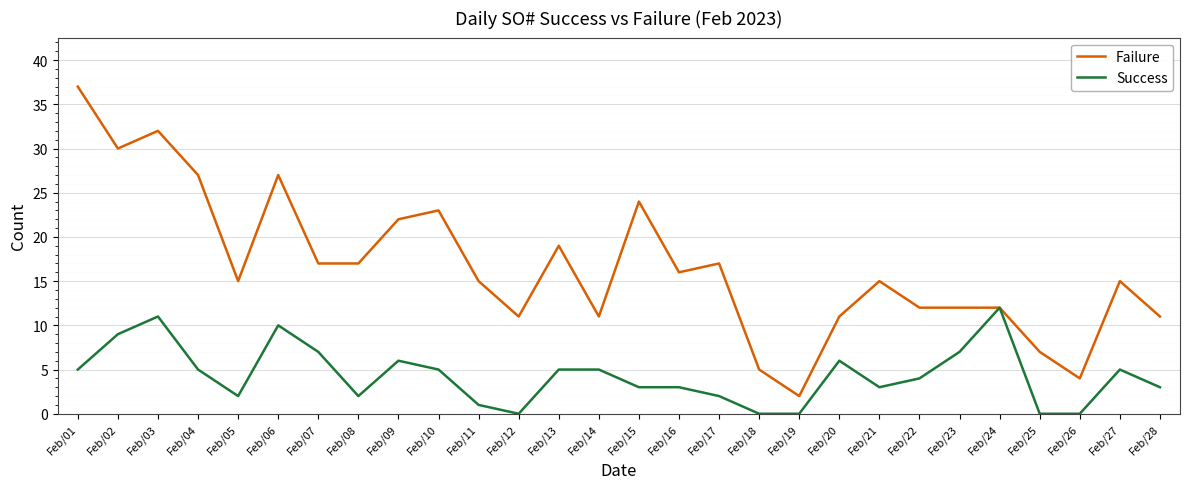

The value of Failure at Feb/08 is 28. True or false?

False